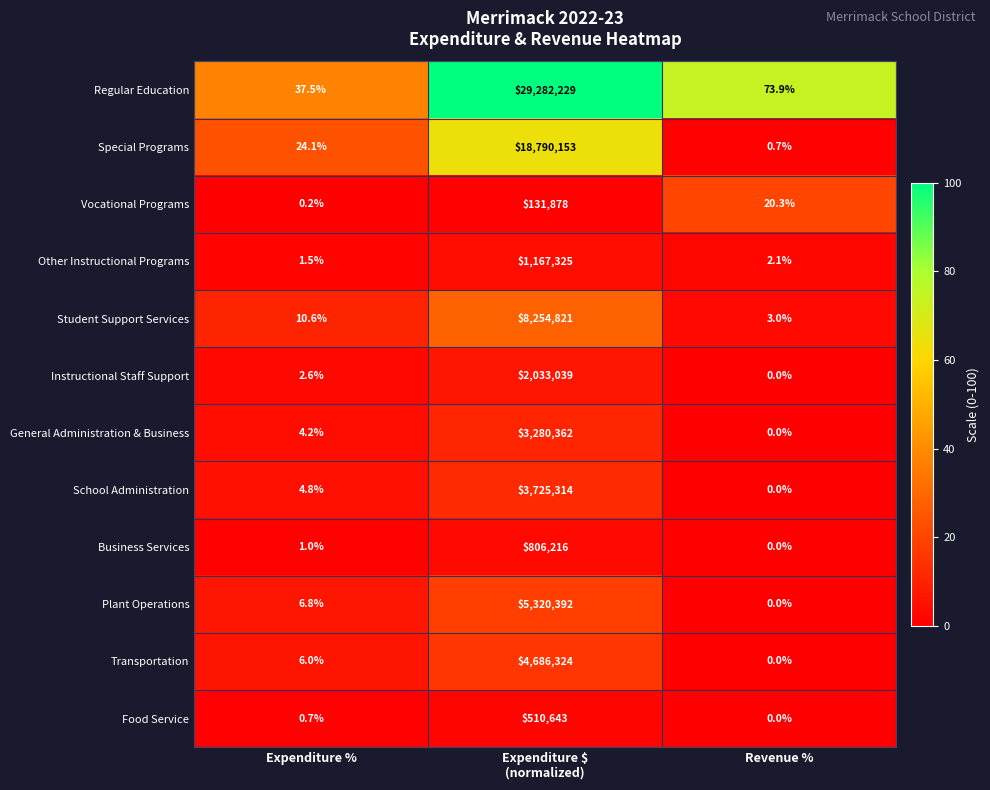

At which category does the chart reach its minimum across all series?

Revenue %